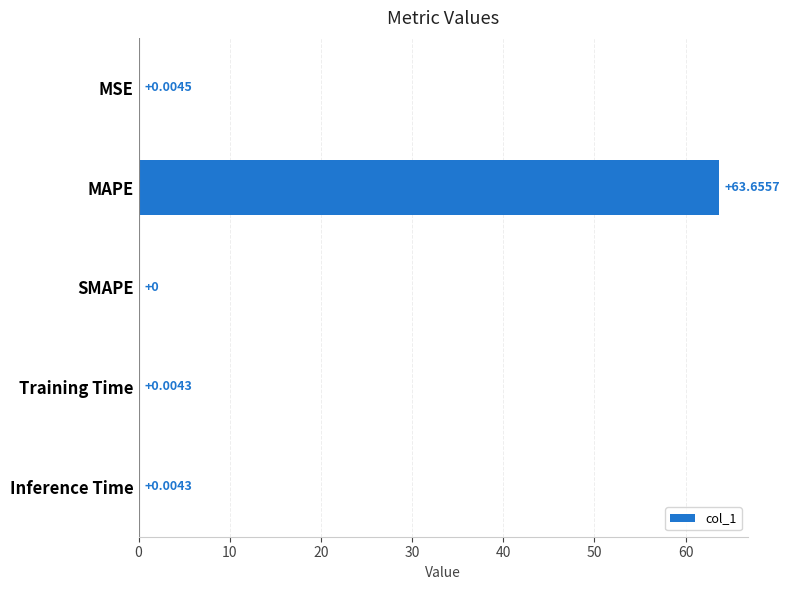

At which category does the chart reach its peak across all series?

MAPE